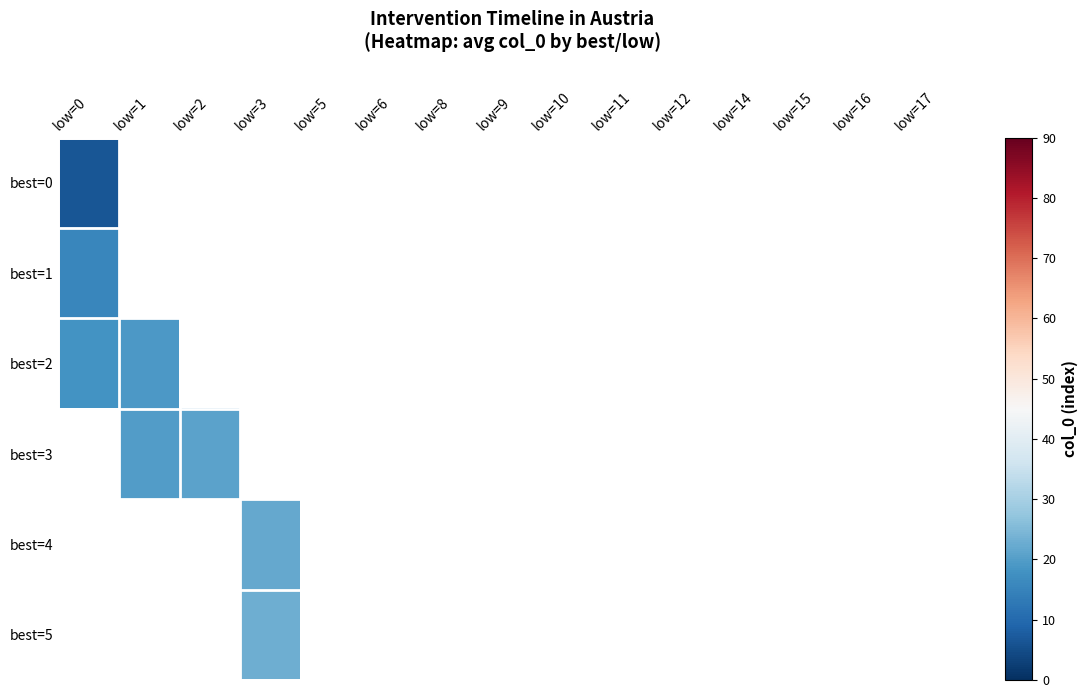

How many values in best=5 are above zero?

1